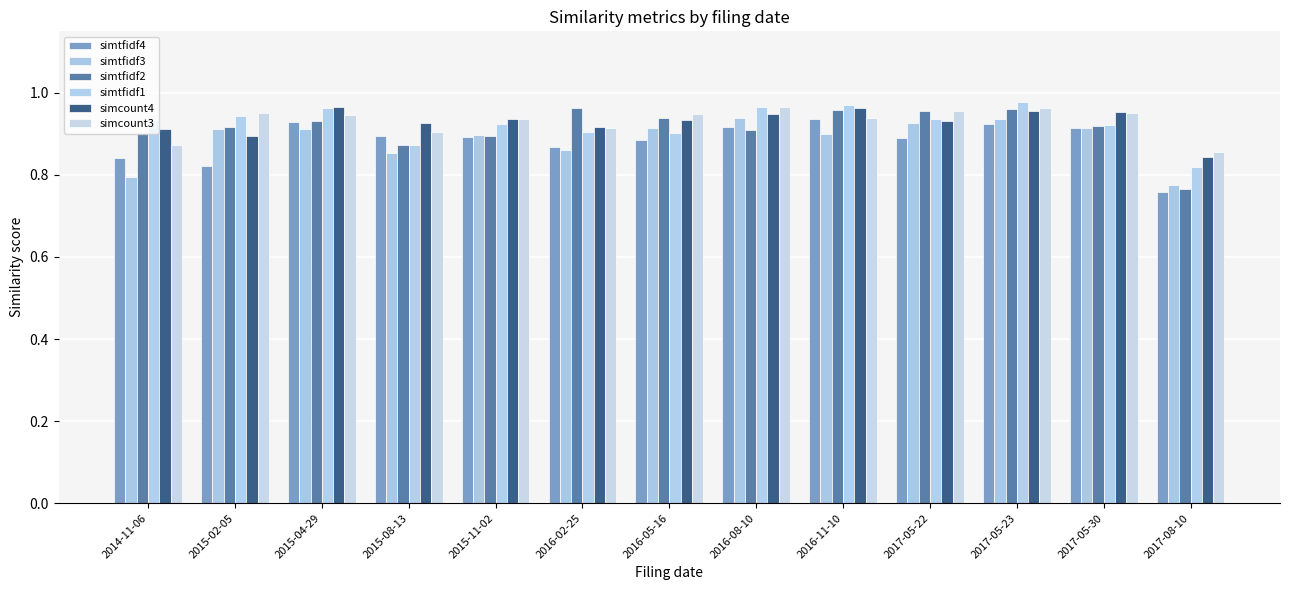

Reading left to right, transcribe all the data shown in this chart.

simtfidf4: 0.8	0.8	0.9	0.9	0.9	0.9	0.9	0.9	0.9	0.9	0.9	0.9	0.8
simtfidf3: 0.8	0.9	0.9	0.9	0.9	0.9	0.9	0.9	0.9	0.9	0.9	0.9	0.8
simtfidf2: 0.9	0.9	0.9	0.9	0.9	1.0	0.9	0.9	1.0	1.0	1.0	0.9	0.8
simtfidf1: 0.9	0.9	1.0	0.9	0.9	0.9	0.9	1.0	1.0	0.9	1.0	0.9	0.8
simcount4: 0.9	0.9	1.0	0.9	0.9	0.9	0.9	0.9	1.0	0.9	1.0	1.0	0.8
simcount3: 0.9	1.0	0.9	0.9	0.9	0.9	0.9	1.0	0.9	1.0	1.0	1.0	0.9